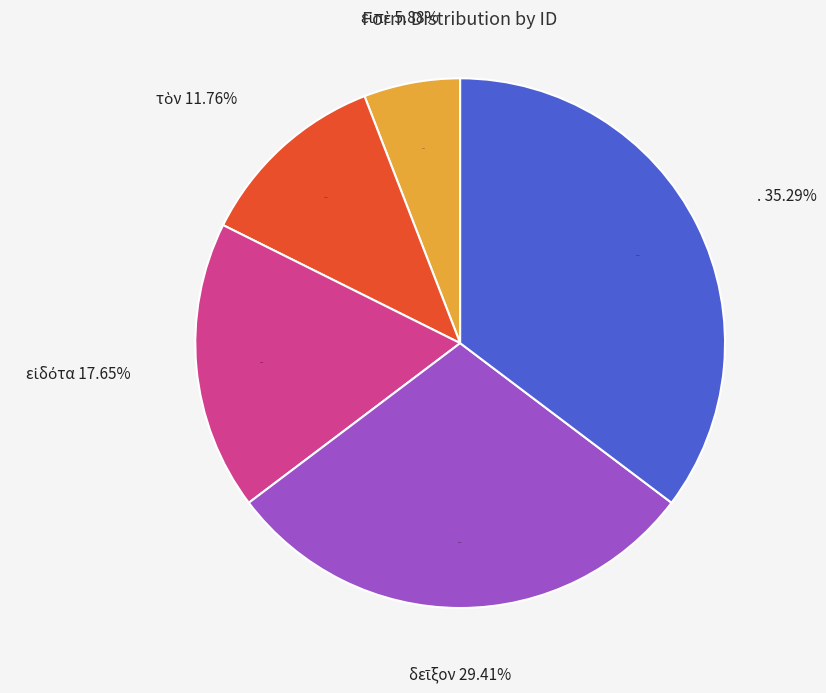

Which category has the smallest portion of the pie?

εἰπὲ